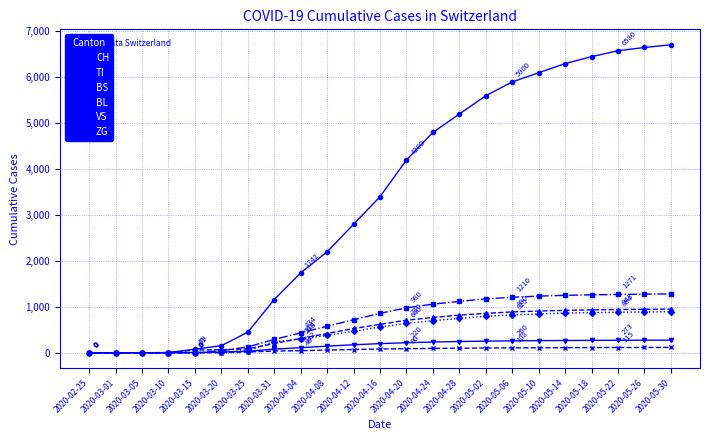

What is the difference between the second highest and minimum values in the VS series?

275